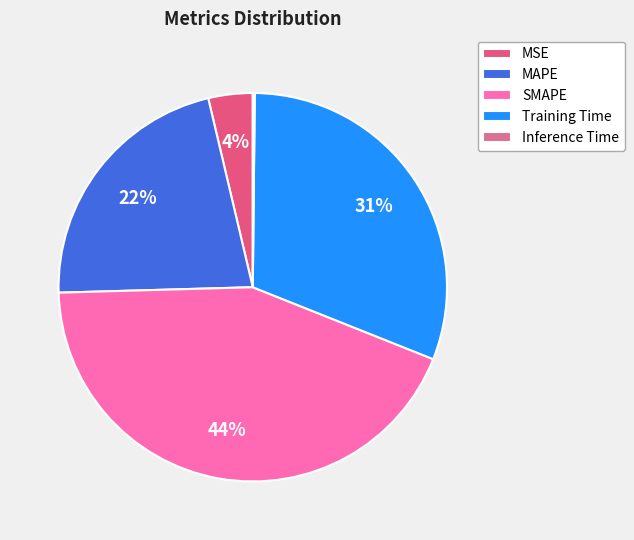

To the nearest percent, what is the combined percentage of Training Time and MSE?

35%